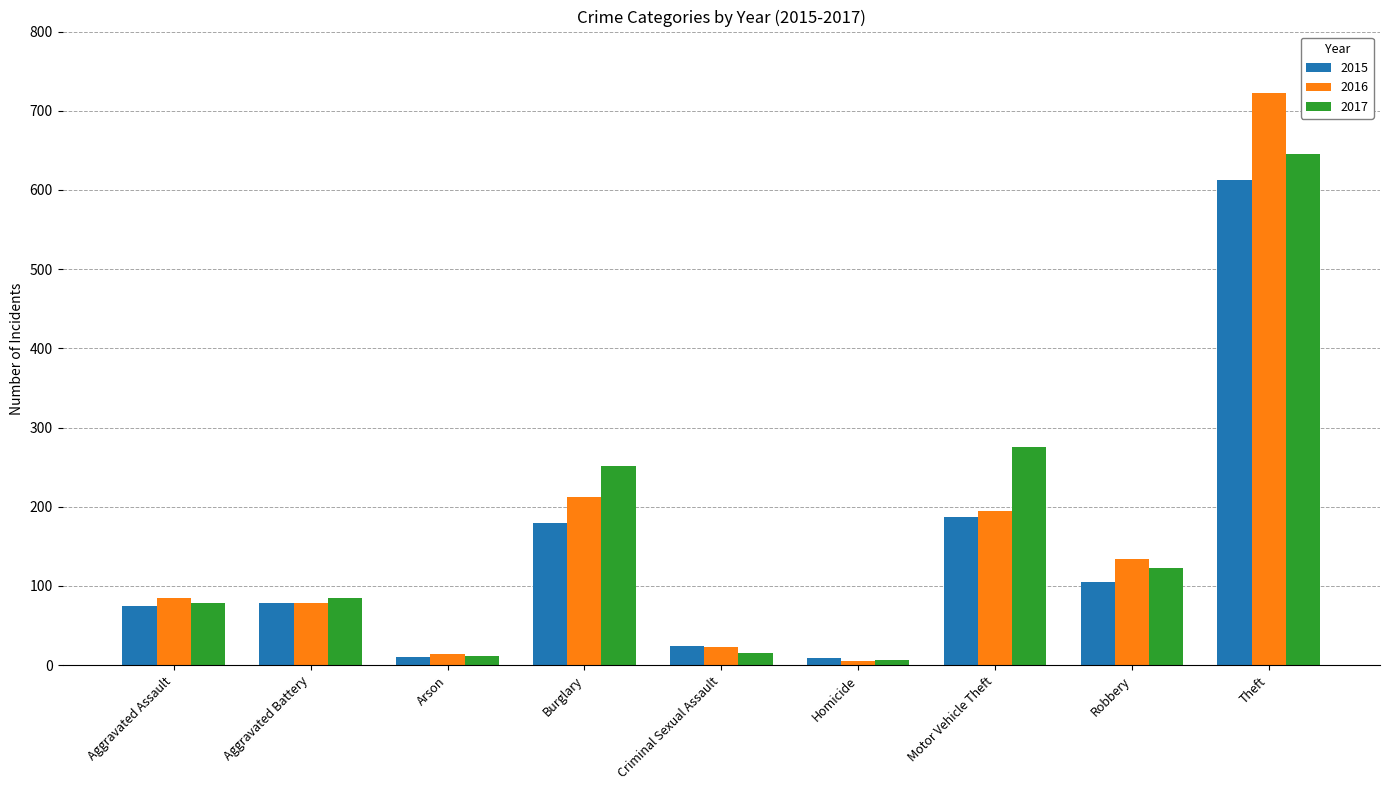

What is the value of the 2016 bar at the 9th from the left?

723